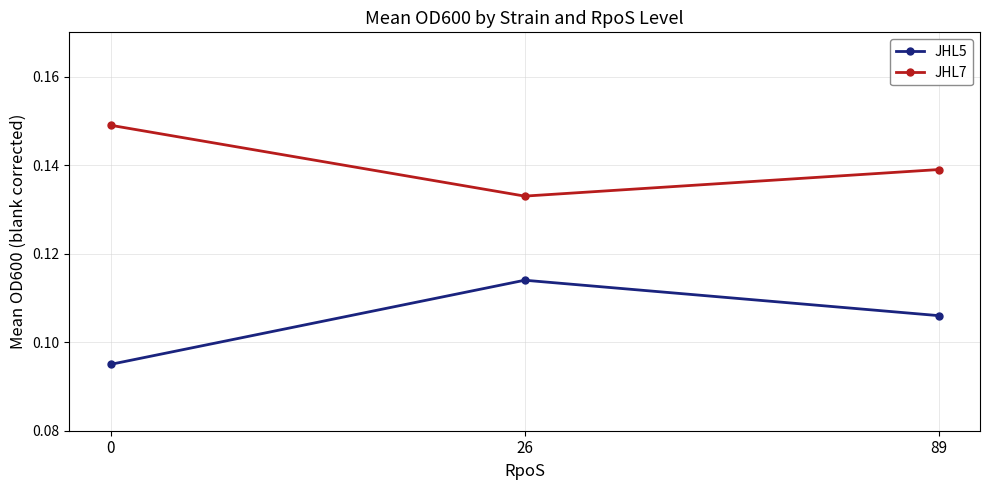

At which category is the sum across all series the highest?

26